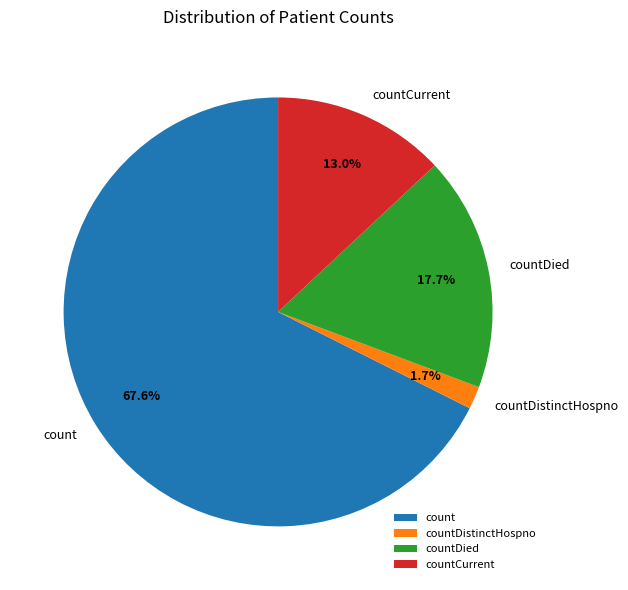

Which slice is the largest?

count